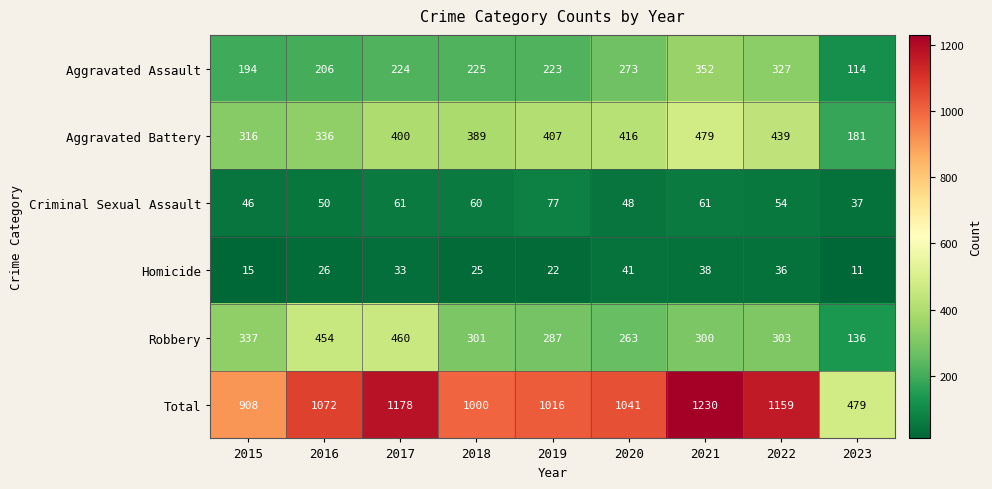

What is the average value of the Total series?

1009